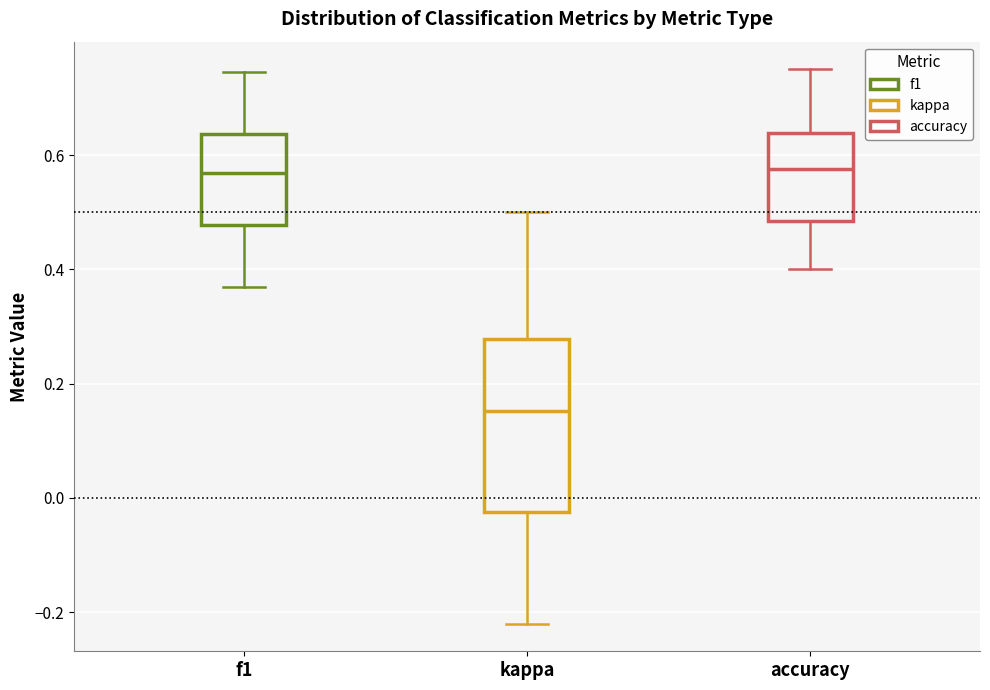

Which box has the lowest median line?

kappa